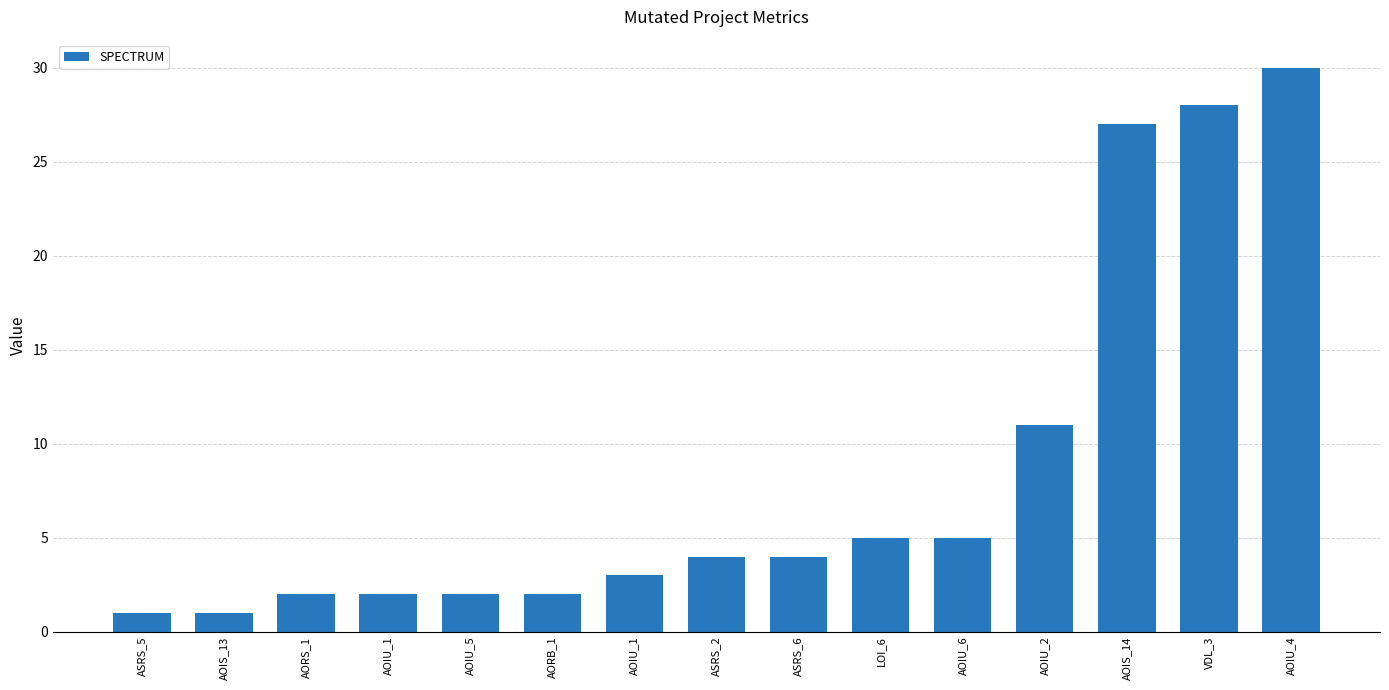

How many data points are less than 4?

7